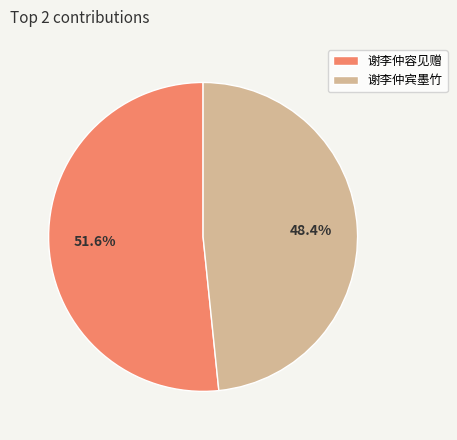

To the nearest percent, what is the combined percentage of 谢李仲容见赠 and 谢李仲宾墨竹?

100%